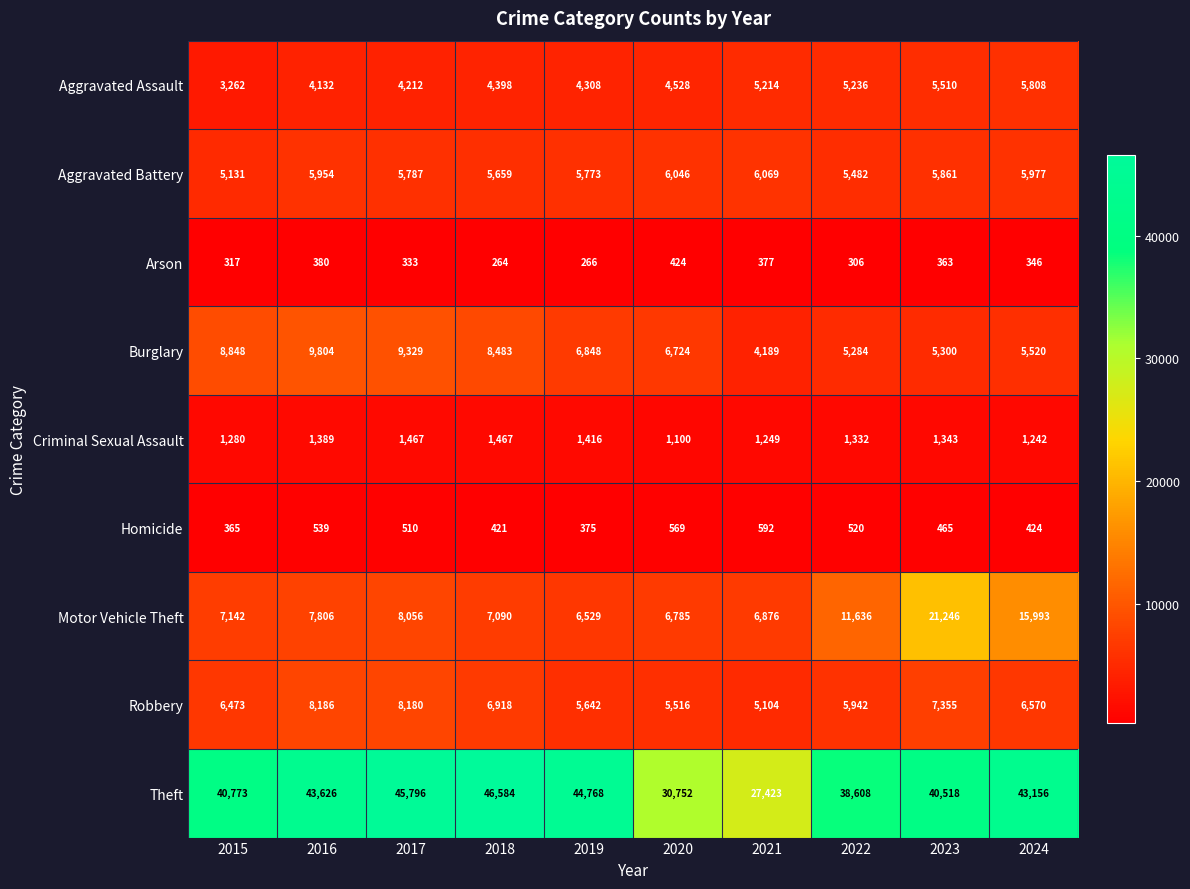

At which label is Aggravated Assault closest to 4535?

2020